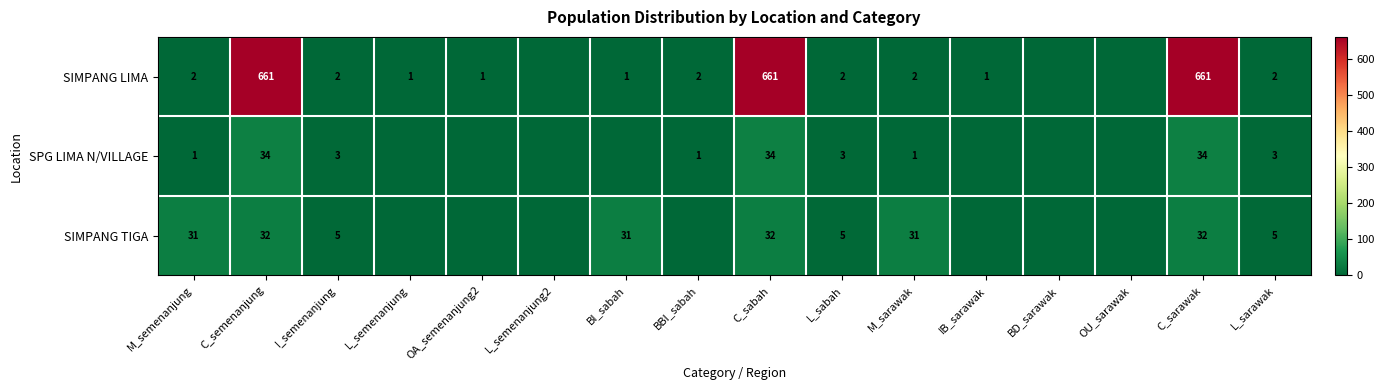

What is the spread (max minus min) of values at C_semenanjung?

629